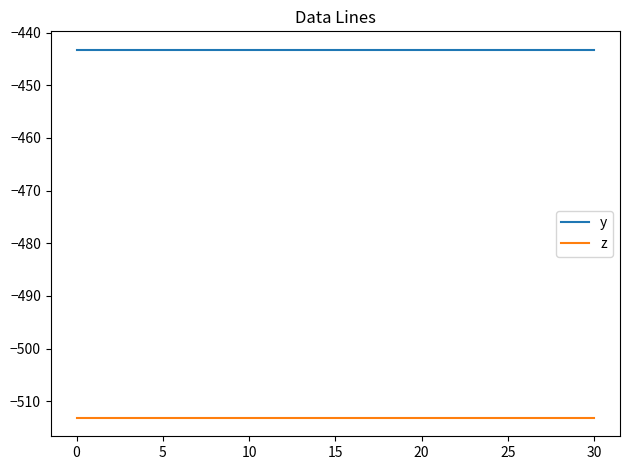

Reading left to right, transcribe all the data shown in this chart.

y: -443.2	-443.2	-443.2	-443.2	-443.2	-443.2	-443.2	-443.2	-443.2	-443.2	-443.2	-443.2	-443.2	-443.2	-443.2	-443.2	-443.2	-443.2	-443.2	-443.2	-443.2	-443.2	-443.2	-443.2	-443.2	-443.2	-443.2	-443.2	-443.2	-443.2	-443.2
z: -513.1	-513.1	-513.1	-513.1	-513.1	-513.1	-513.1	-513.1	-513.1	-513.1	-513.1	-513.1	-513.1	-513.1	-513.1	-513.1	-513.1	-513.1	-513.1	-513.1	-513.1	-513.1	-513.1	-513.1	-513.1	-513.1	-513.1	-513.1	-513.1	-513.1	-513.1